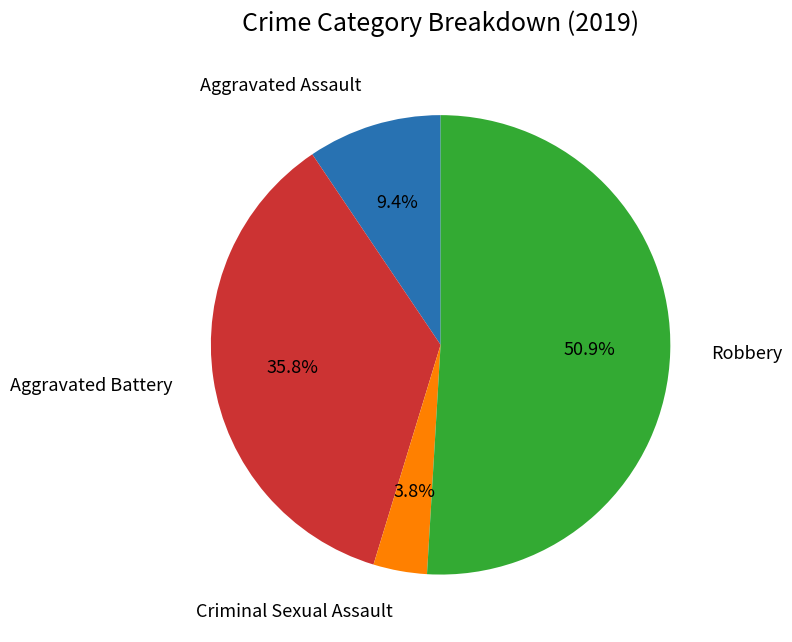

Is there any slice that represents more than half of the pie?

Yes